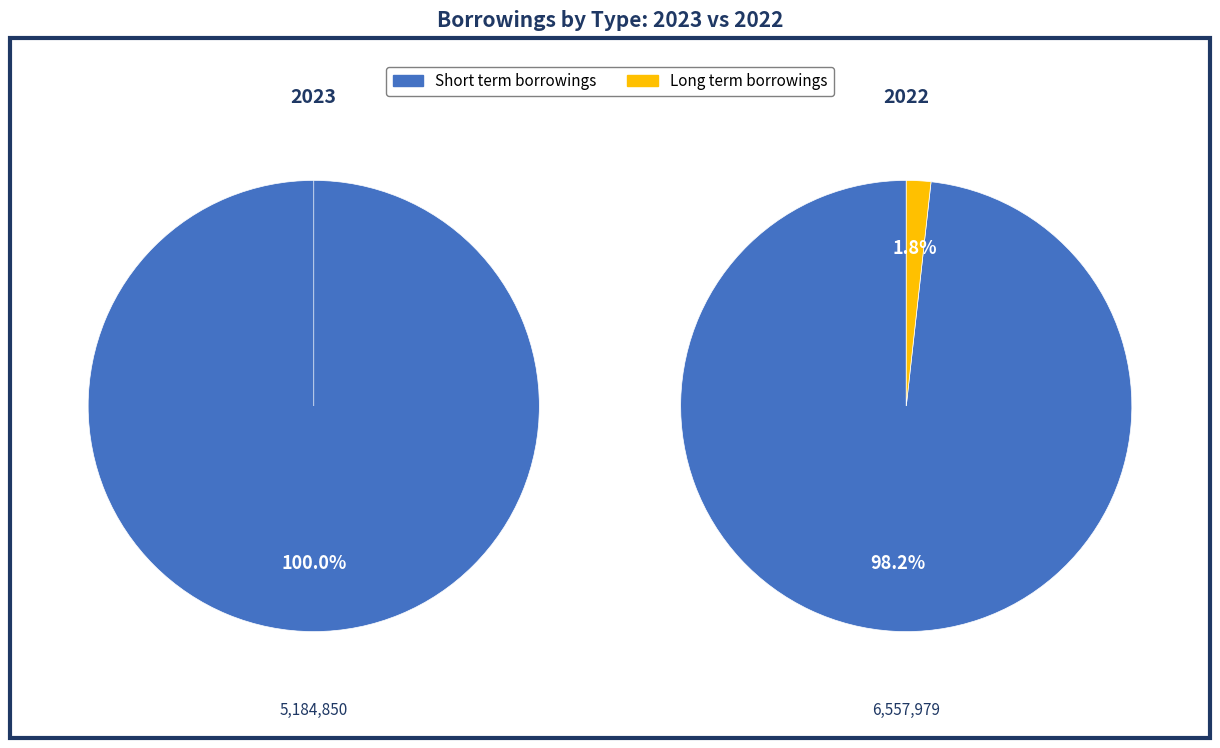

How many segments does this pie chart have?

2